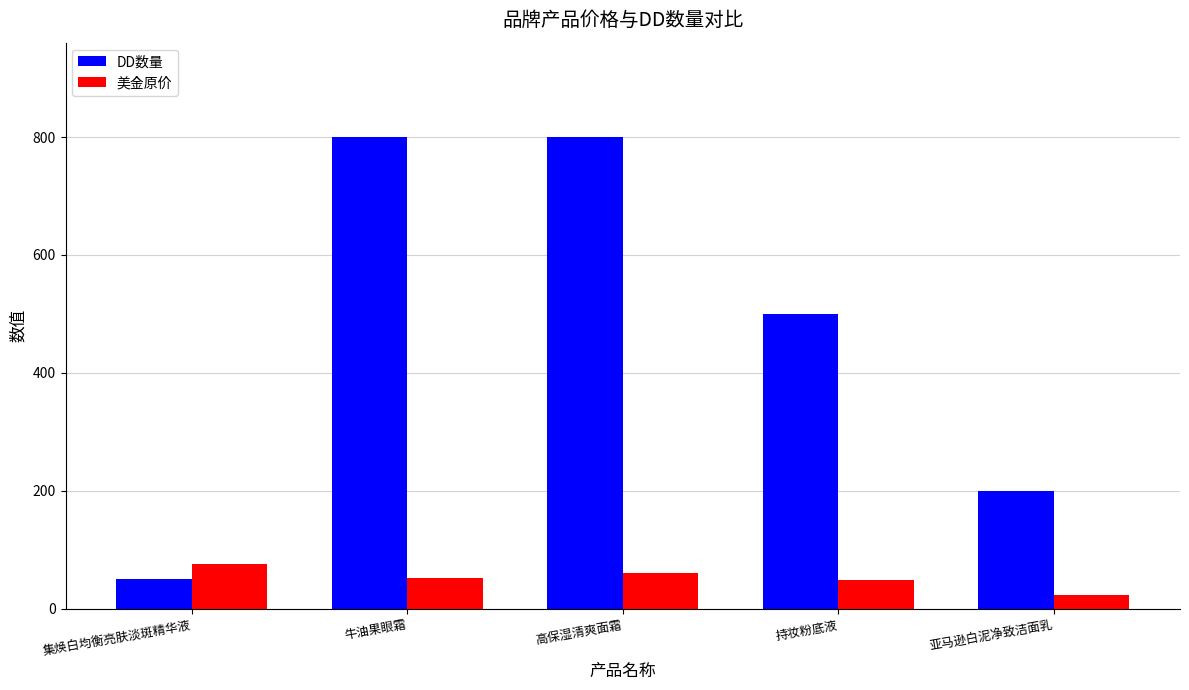

What is the label of the 4th bar from the right?

牛油果眼霜